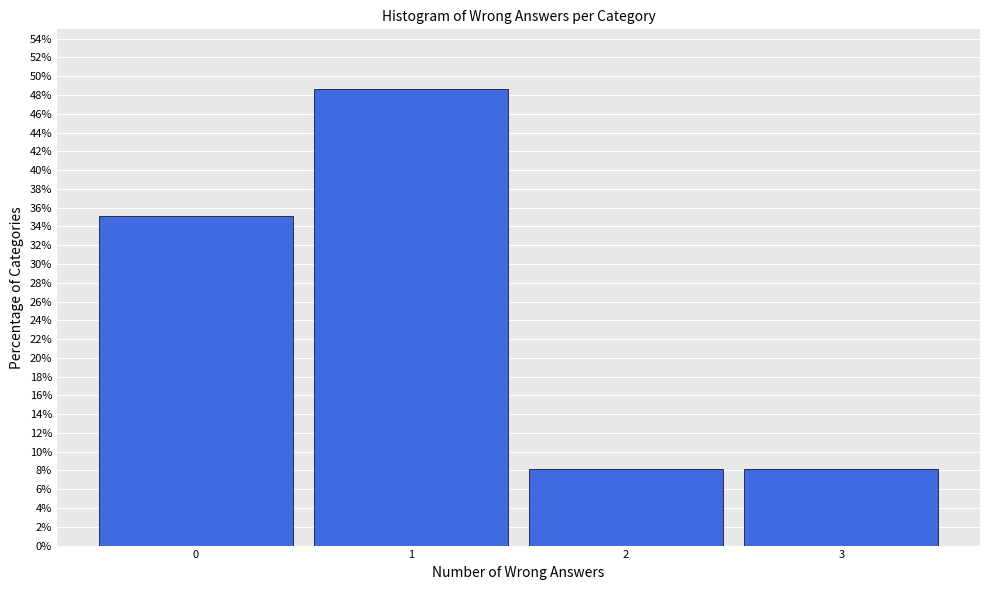

Reading left to right, list every bar in this chart as the range it spans on the x-axis followed by its height. The values are not printed on the chart, so give them approximately, as read against the axis.

-0.5 to 0.5: 35.2
0.5 to 1.5: 48.6
1.5 to 2.5: 8.2
2.5 to 3.5: 8.2